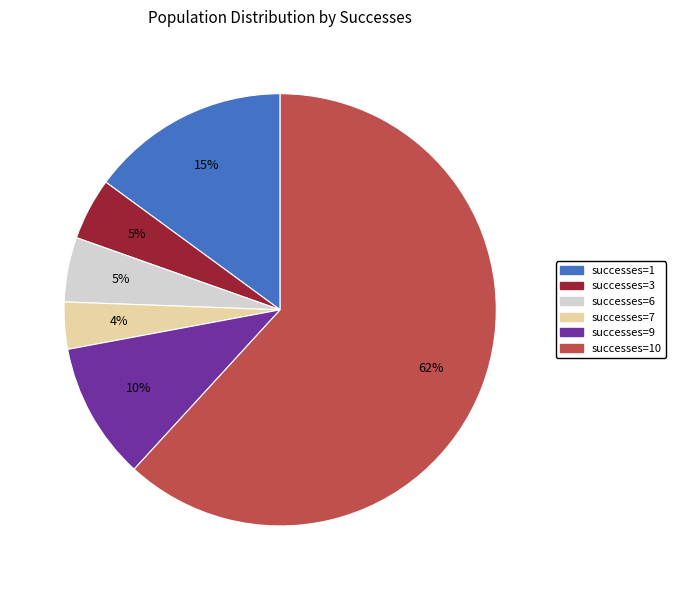

To the nearest percent, what is the average slice percentage?

17%